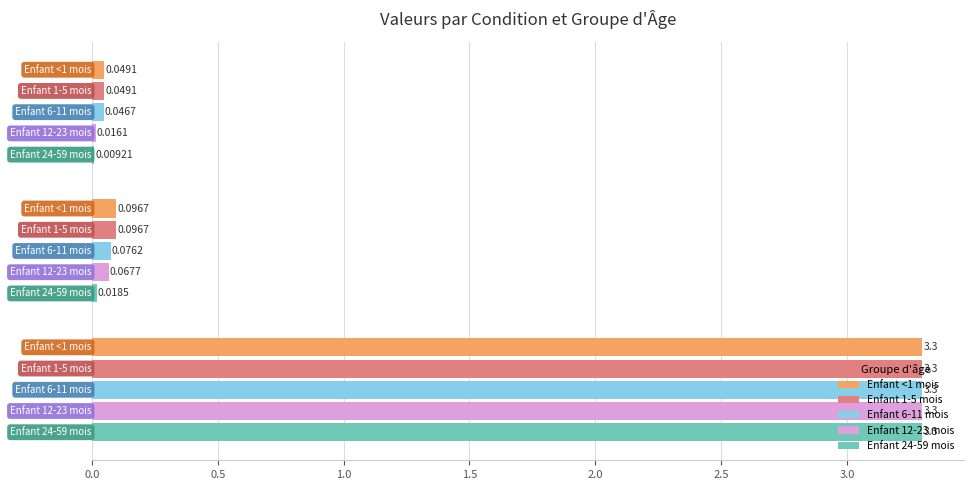

What is the sum of all Enfant 12-23 mois values?

3.4